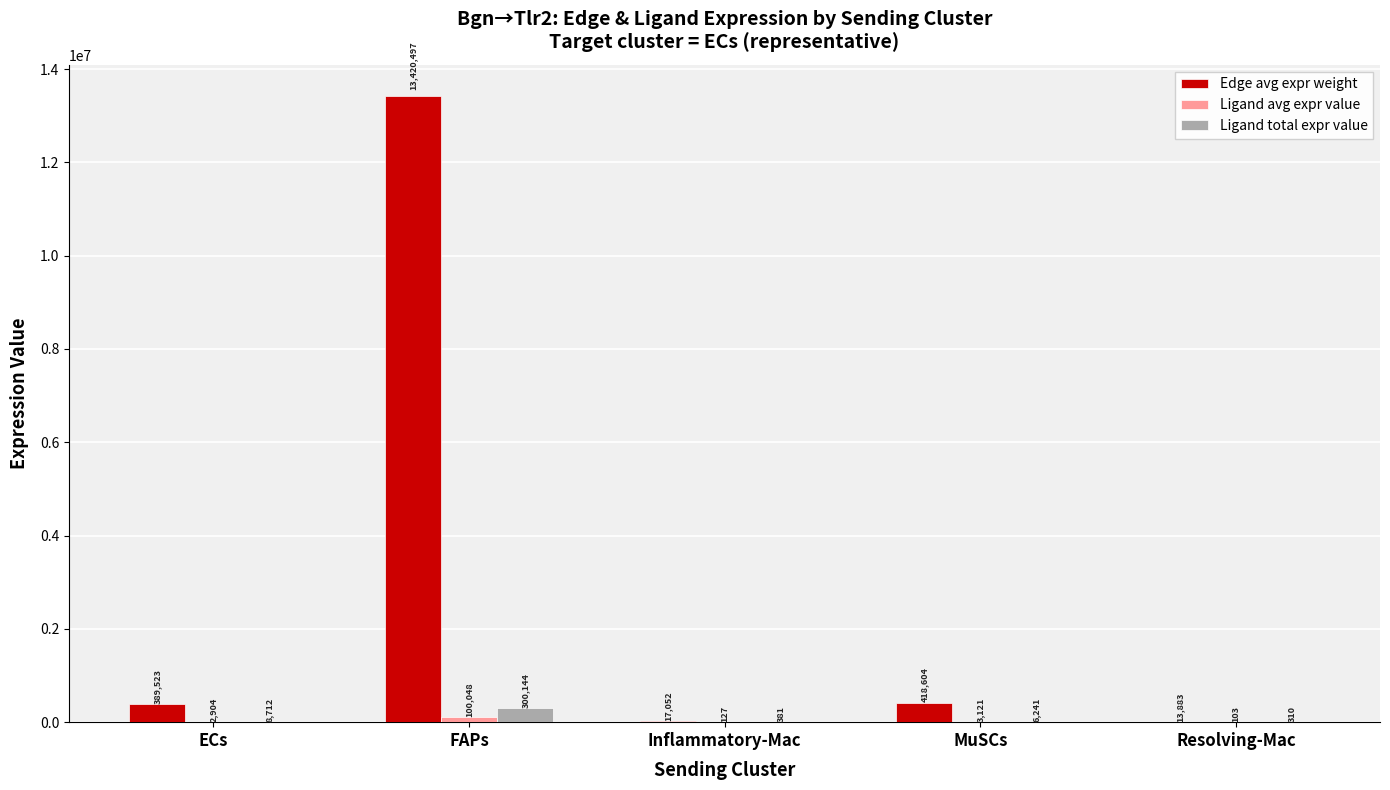

The Ligand total expr value series shows 381.4 at Inflammatory-Mac. True or false?

True